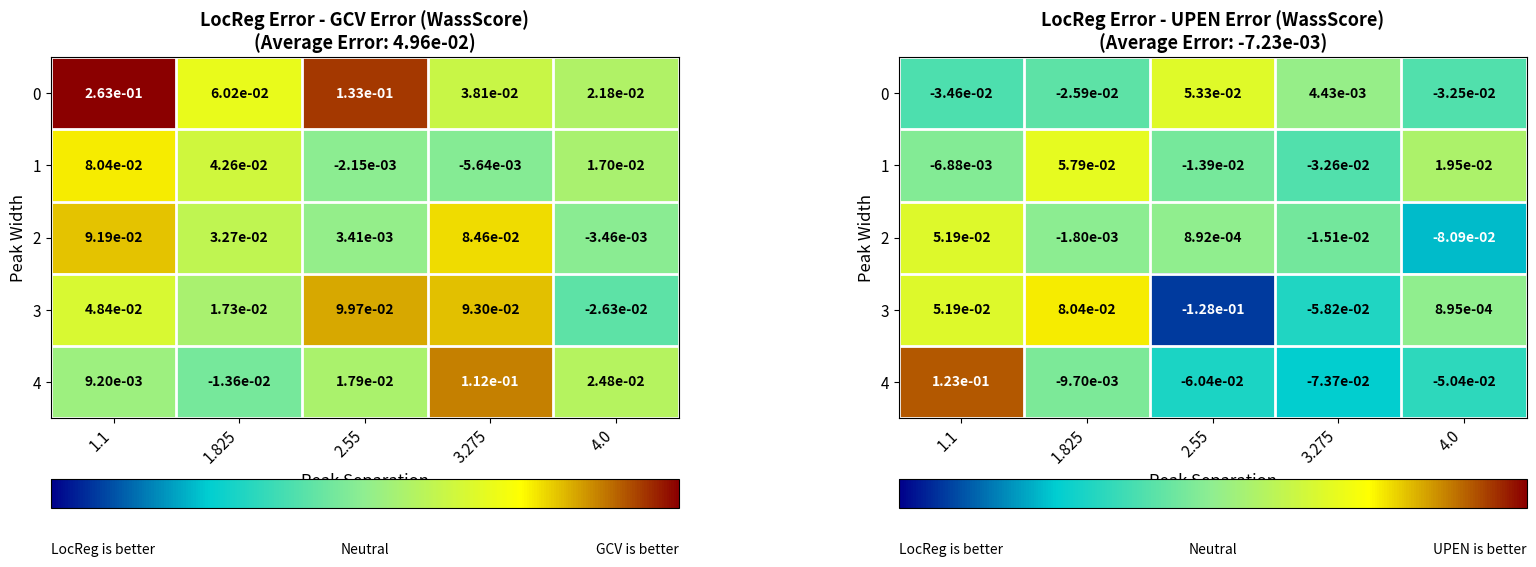

Reading right to left, list all the values displayed in this chart.

row_0: -0.0	0.0	0.1	-0.0	-0.0
row_1: 0.0	-0.0	-0.0	0.1	-0.0
row_2: -0.1	-0.0	0.0	-0.0	0.1
row_3: 0.0	-0.1	-0.1	0.1	0.1
row_4: -0.1	-0.1	-0.1	-0.0	0.1